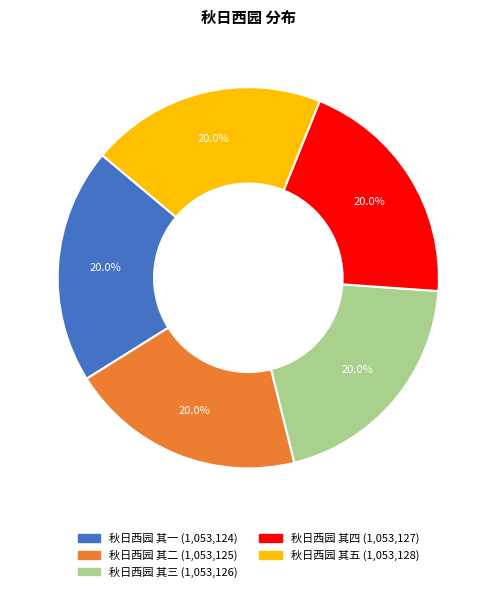

Is there a majority slice in this chart?

No